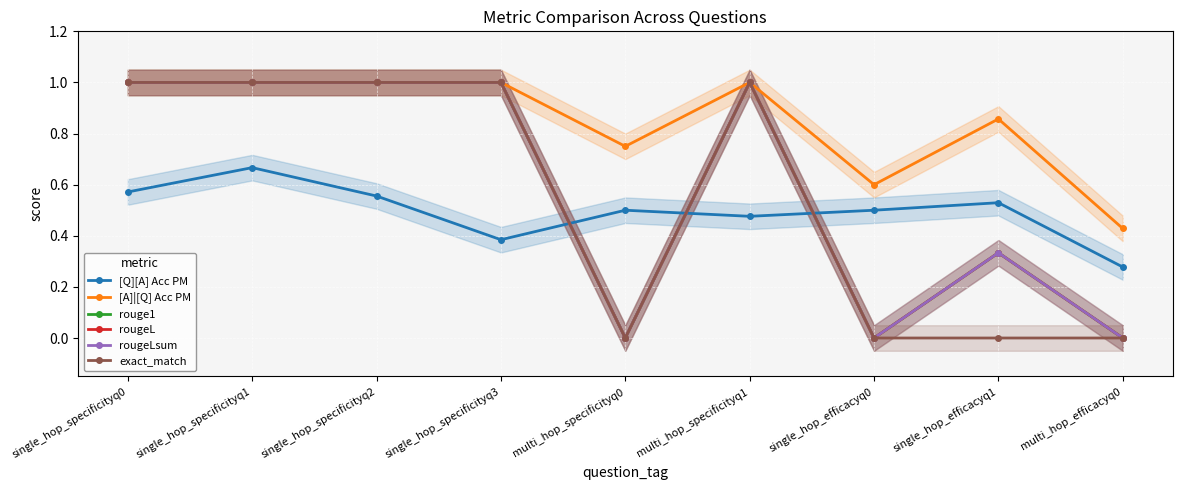

Which series has the largest total across all categories?

[A]|[Q] Acc PM